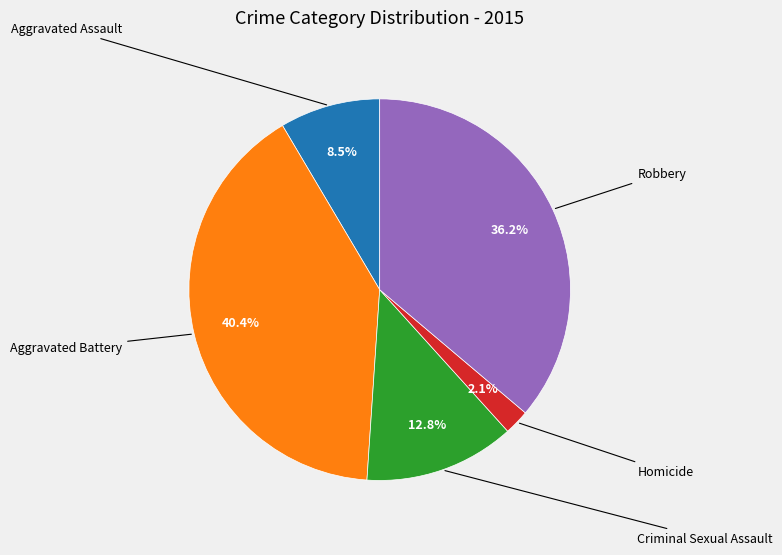

Which slice is the smallest?

Homicide